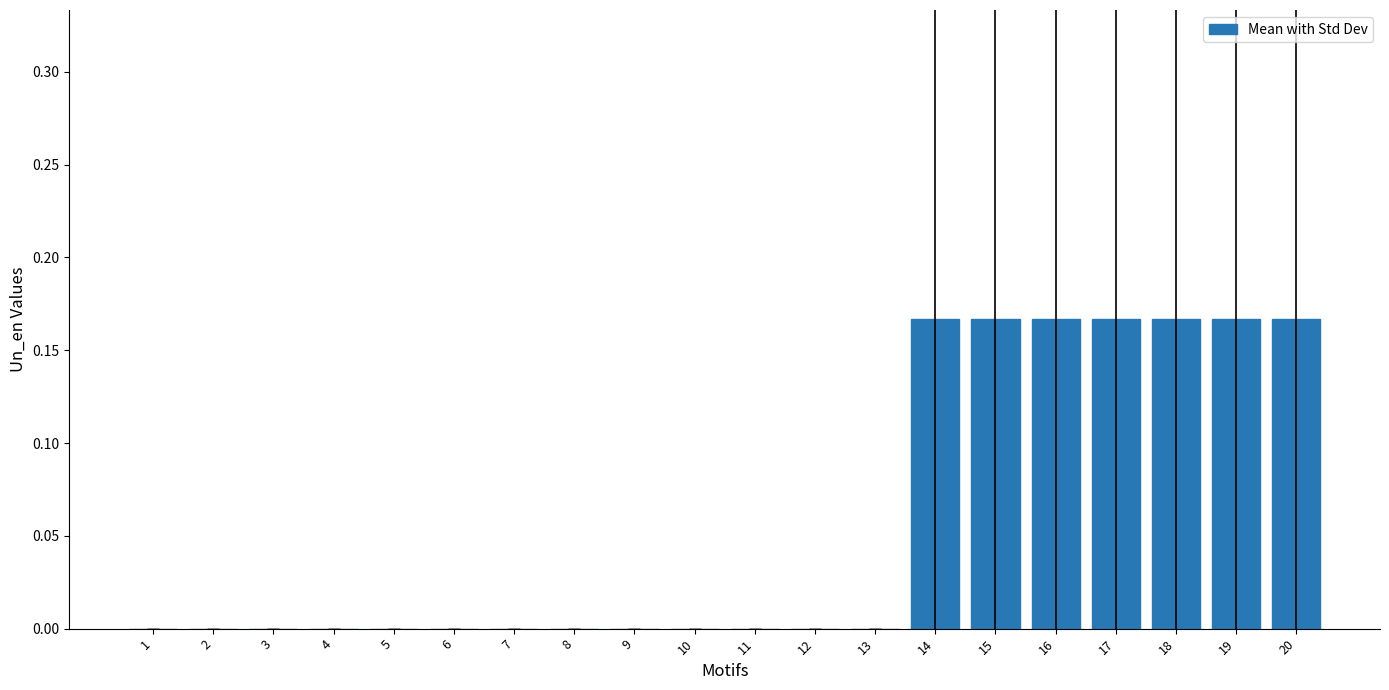

The chart shows a value of 0.1 at 8. True or false?

False